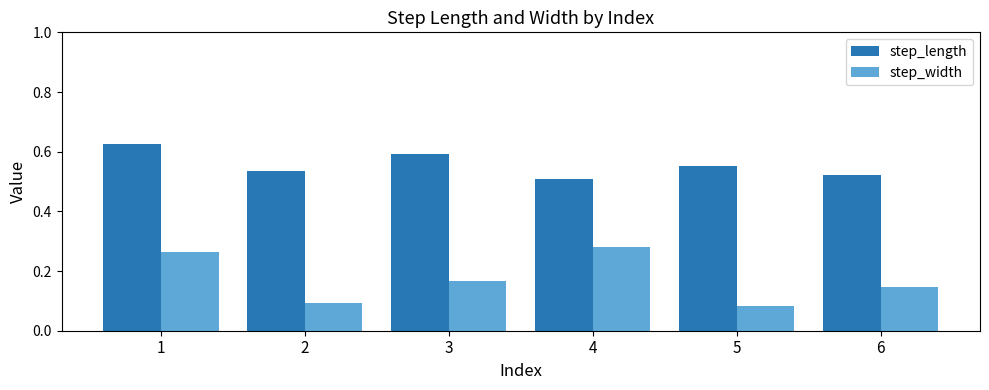

What is the sum of all step_width values?

1.0